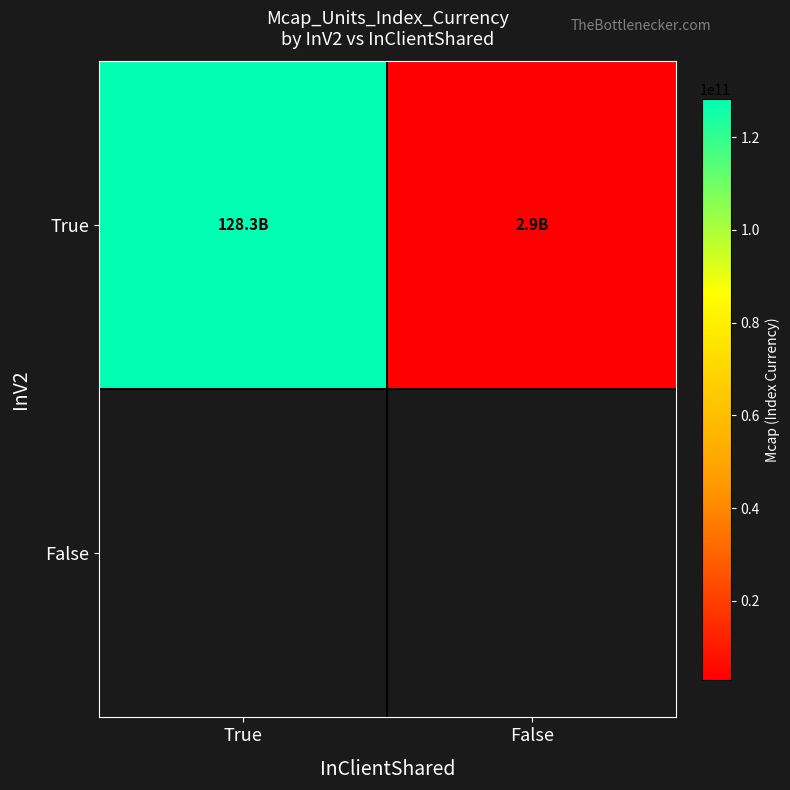

List the labels in order of True value, smallest first.

False, True